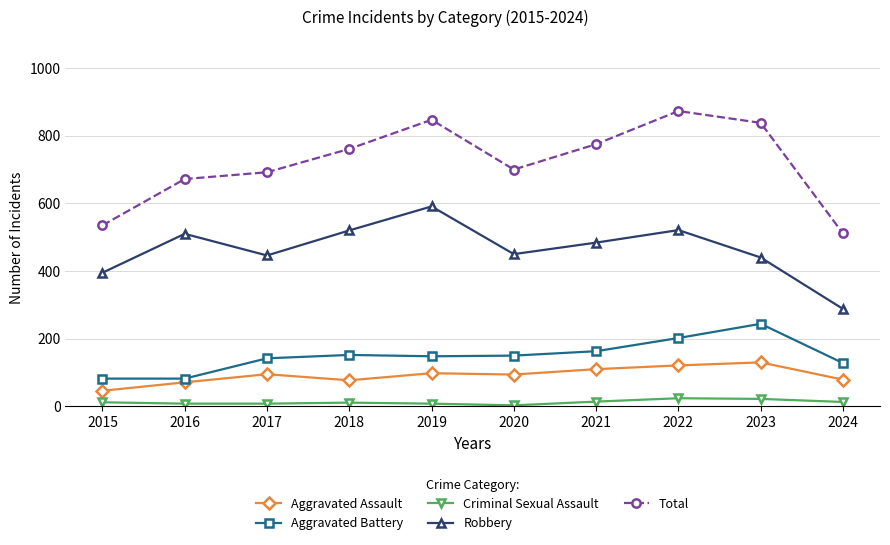

What is the value of the Robbery point at the 7th from the left?

484